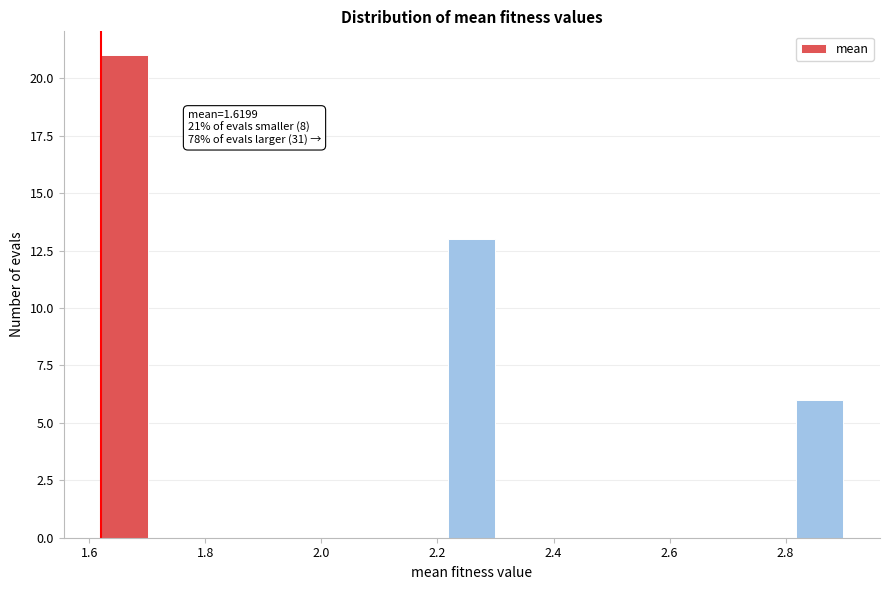

Which range on the x-axis has the tallest bar?

1.62 to 1.70